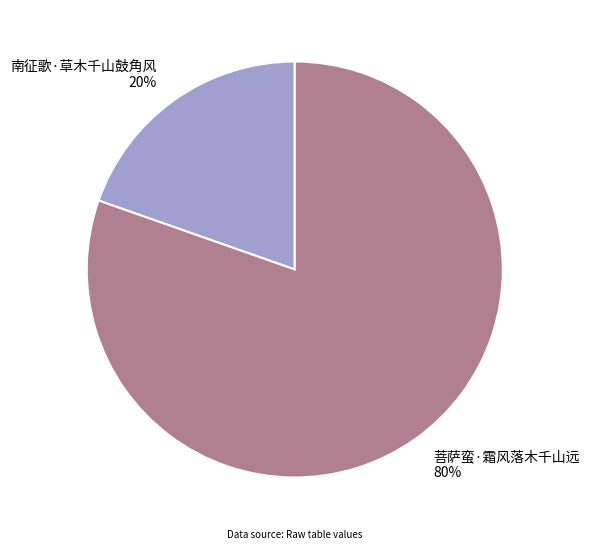

Which category has the biggest portion of the pie?

菩萨蛮·霜风落木千山远